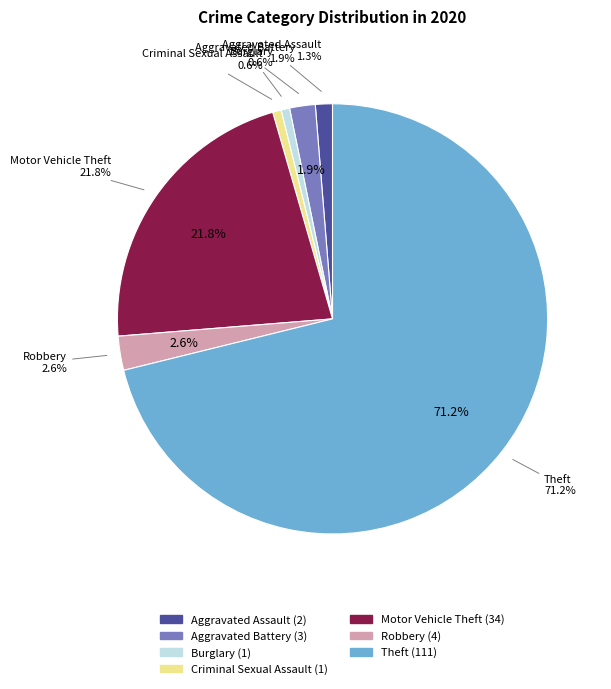

Rank the categories by value from lowest to highest.

Burglary, Criminal Sexual Assault, Aggravated Assault, Aggravated Battery, Robbery, Motor Vehicle Theft, Theft